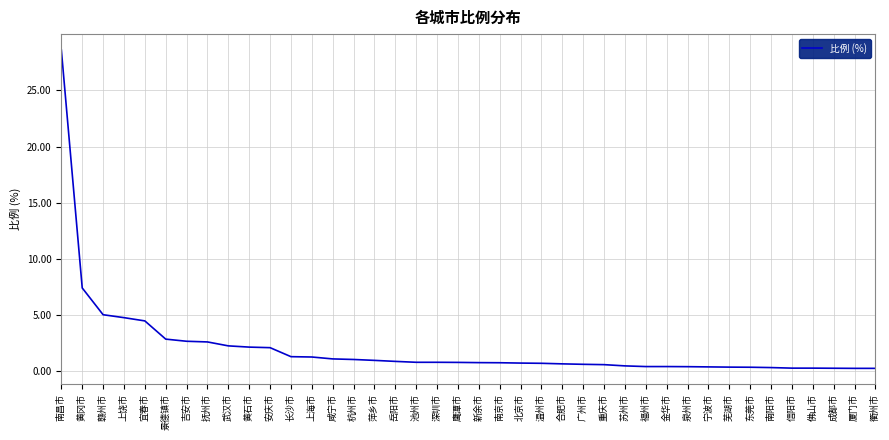

Which label corresponds to the largest value in the chart?

南昌市